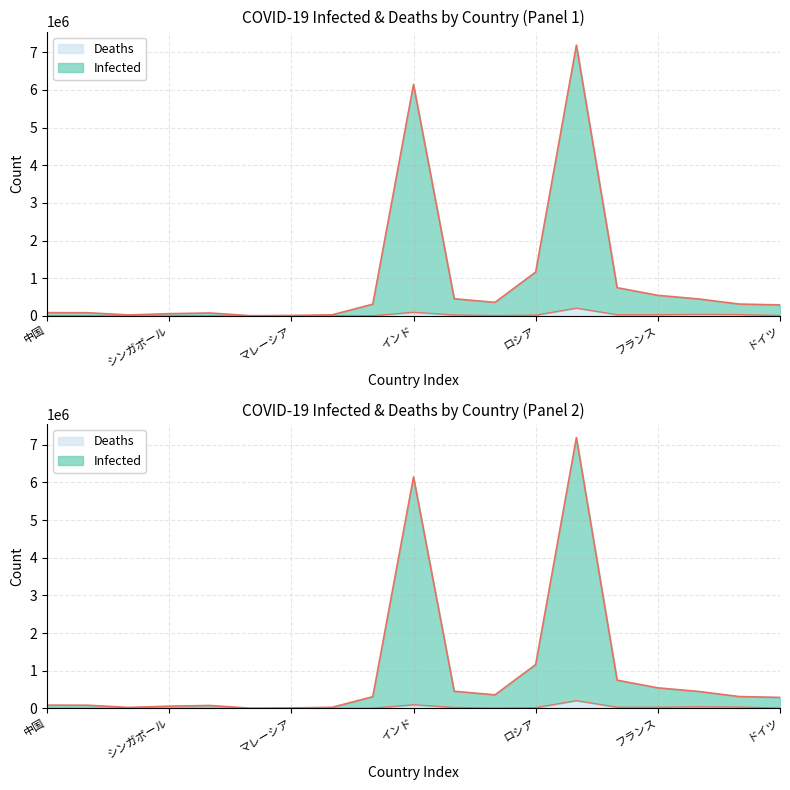

Is the value of Deaths at タイ greater than the value of Infected at シンガポール?

No